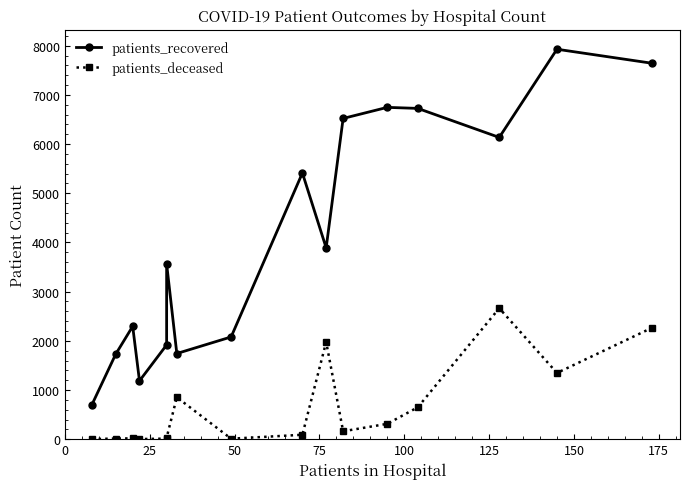

The patients_recovered series shows 13906 at 14. True or false?

False